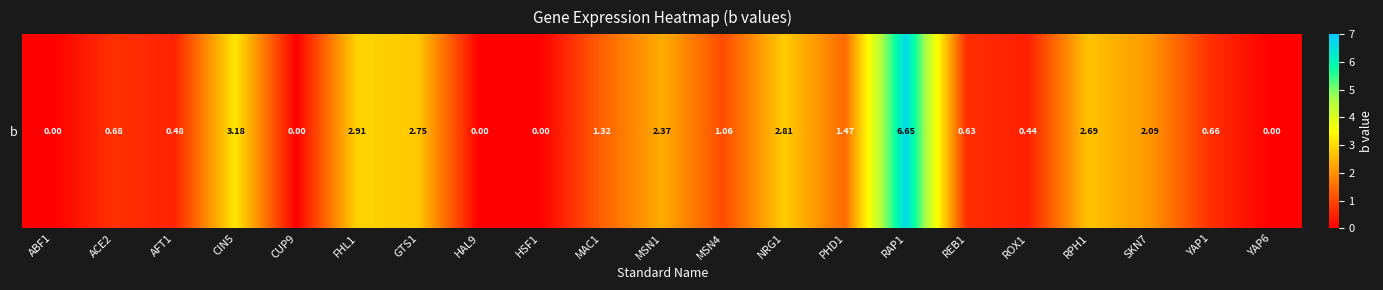

Which category has the highest value across all series?

RAP1